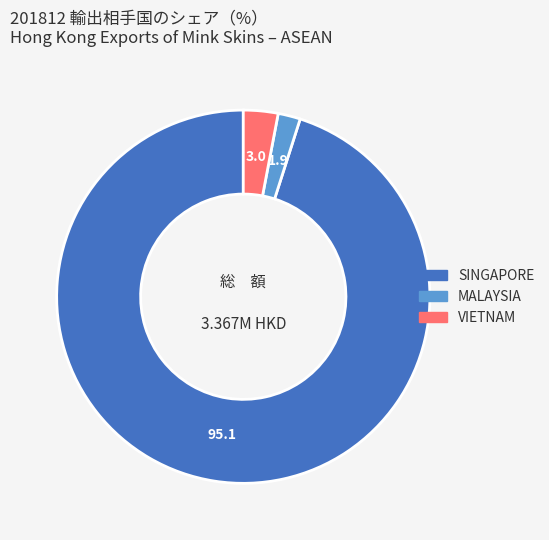

Is there any slice that represents more than half of the pie?

Yes